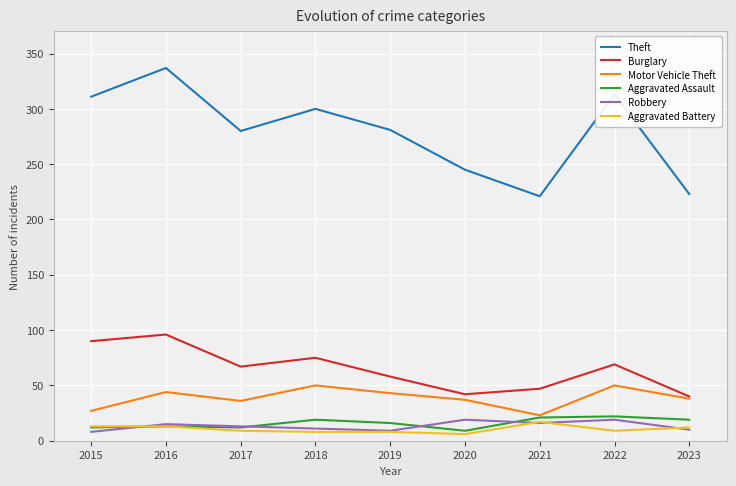

Which series has the widest spread of values?

Theft